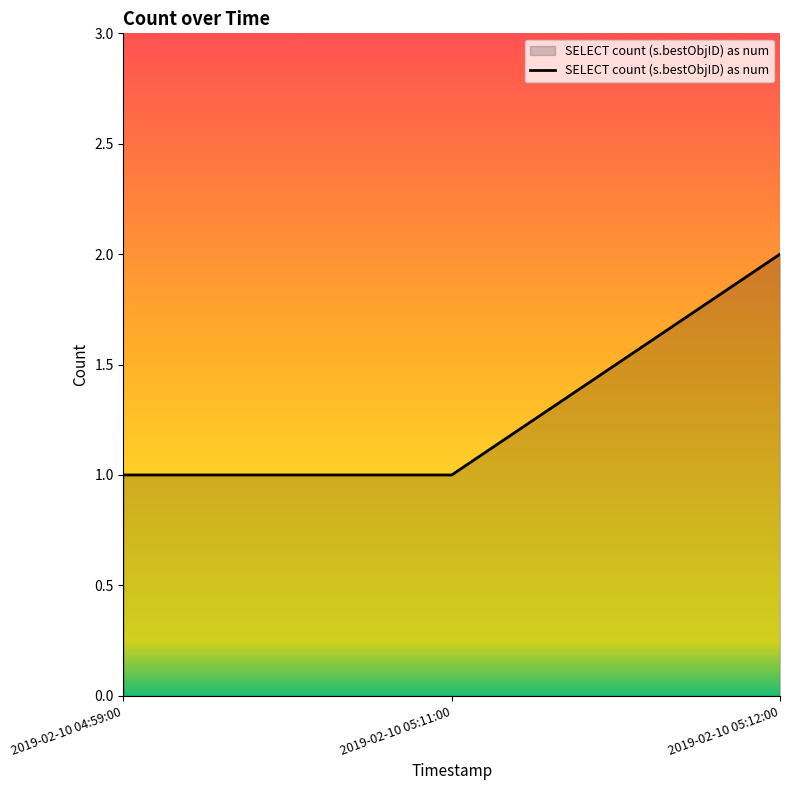

What is the sum of the values at 2019-02-10 04:59:00 and 2019-02-10 05:11:00?

2